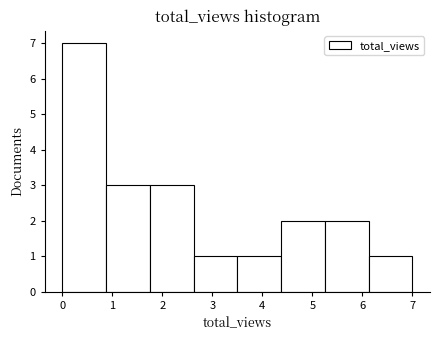

Over which range of the x-axis is the bar tallest?

0.0 to 0.9